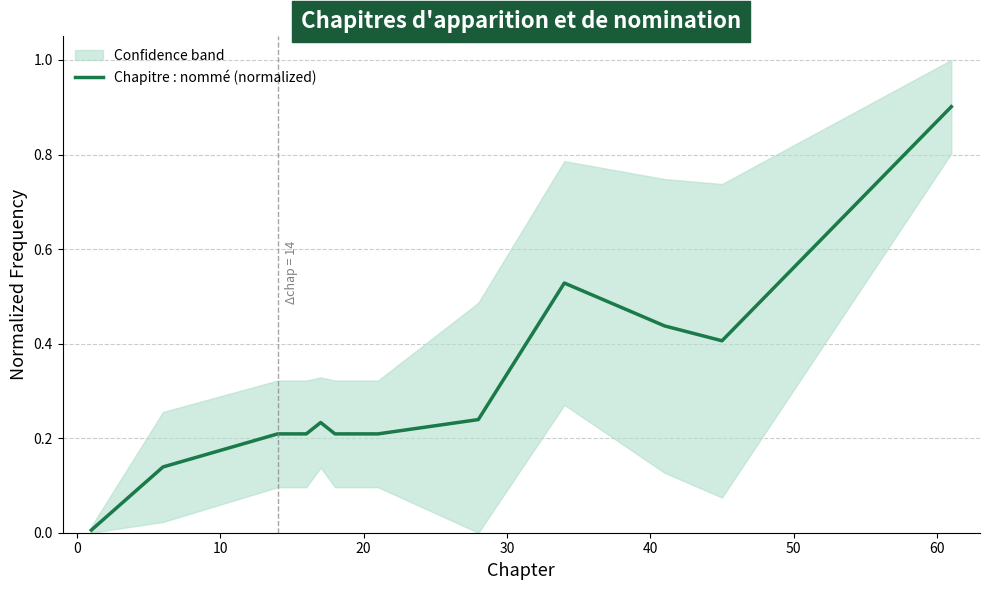

How many interior local peaks (higher than both neighbors) does the data have?

2